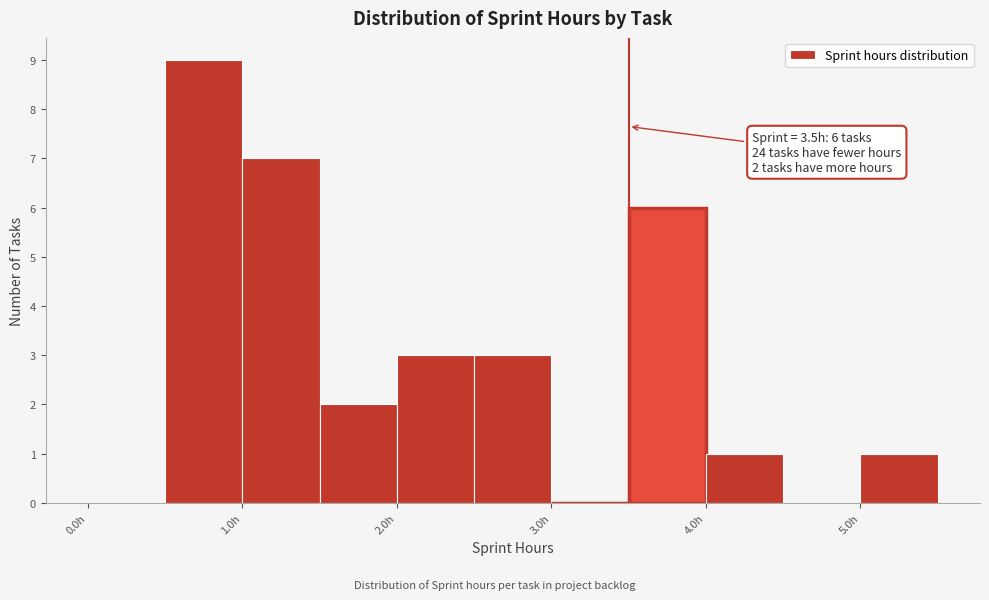

Over which range of the x-axis is the bar tallest?

0.5 to 1.0